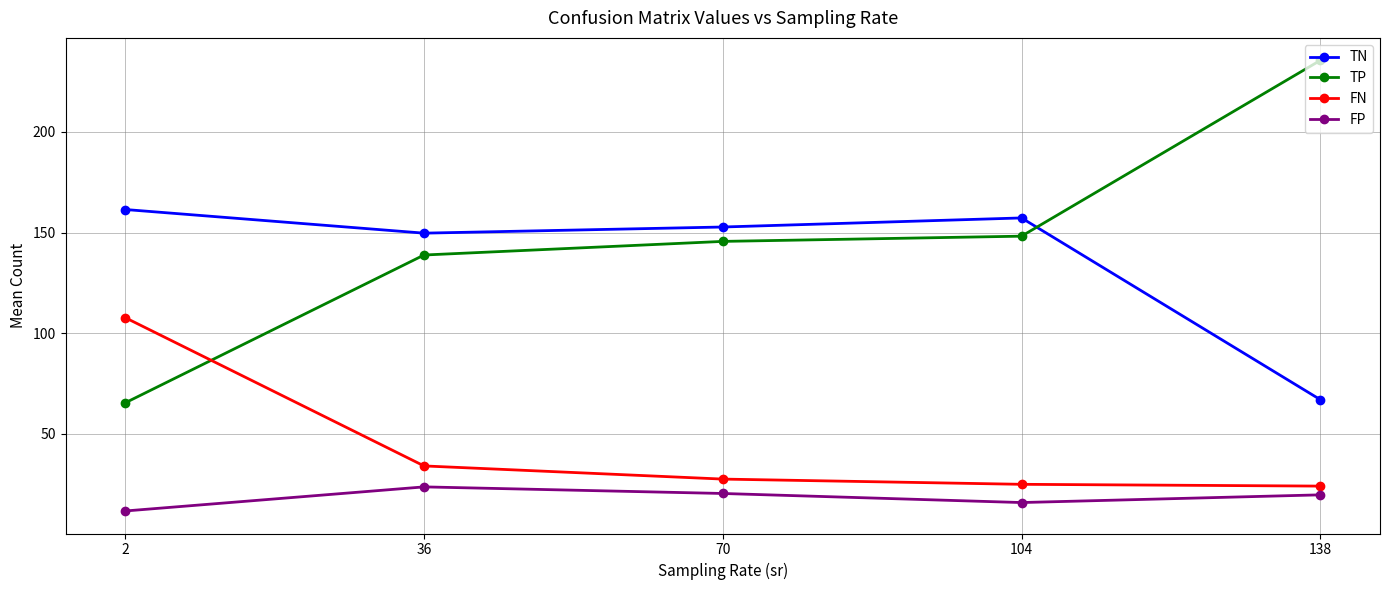

What is the difference between the highest and lowest values at 2?

149.9